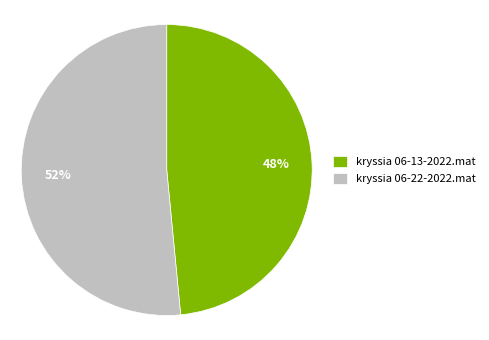

Is kryssia 06-22-2022.mat the majority of the pie?

Yes